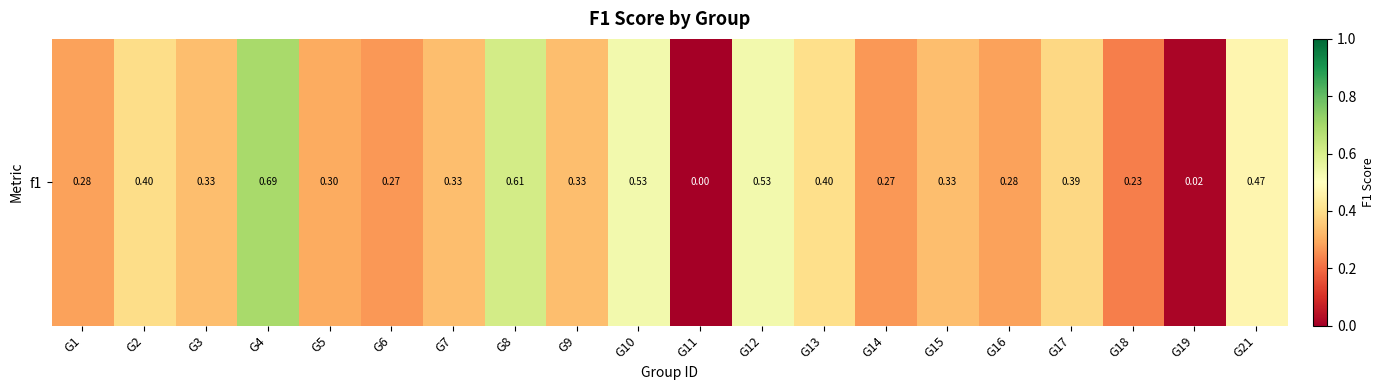

Where is the data nearest to the value 0?

G11